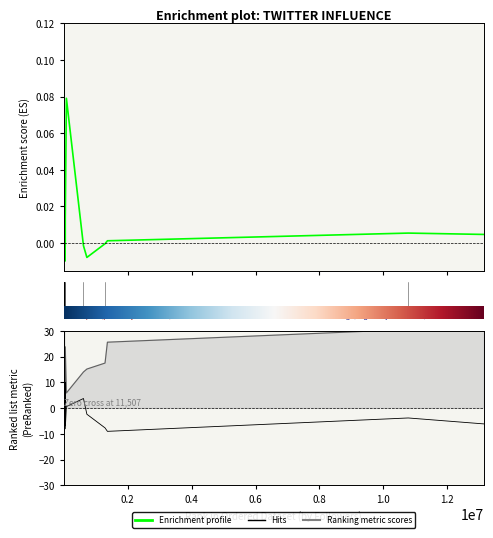

How many values in Enrichment profile are above zero?

15